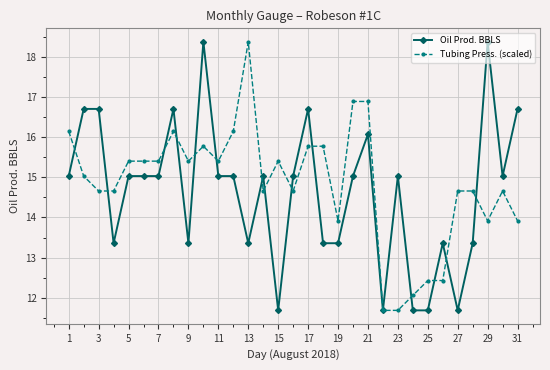

What is the value of the Tubing Press. (scaled) point at the 20th from the left?

16.9